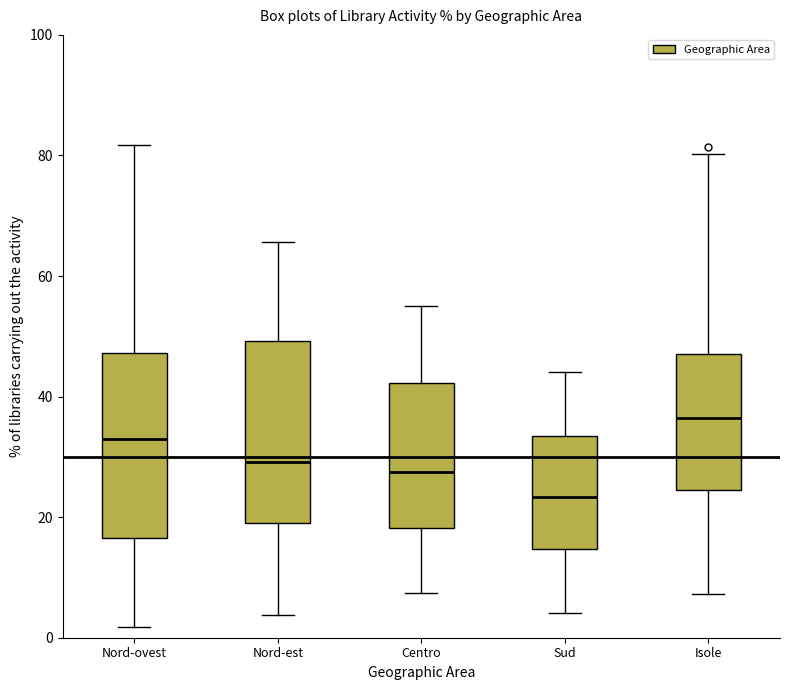

Which box has the lowest median line?

Sud